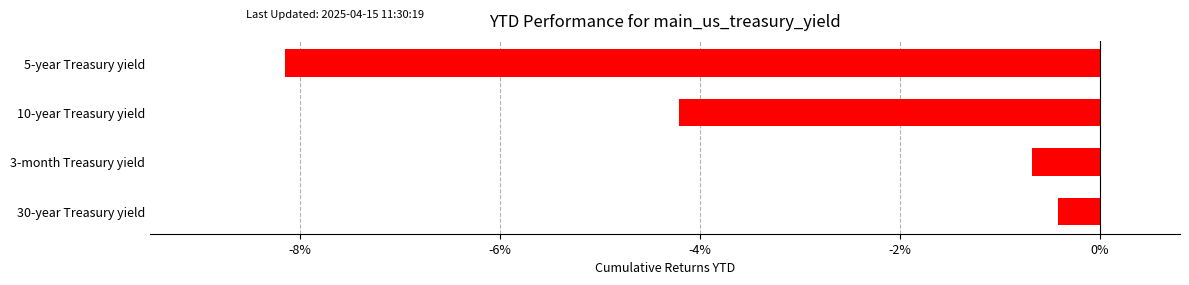

What is the sum of all values?

-13.5